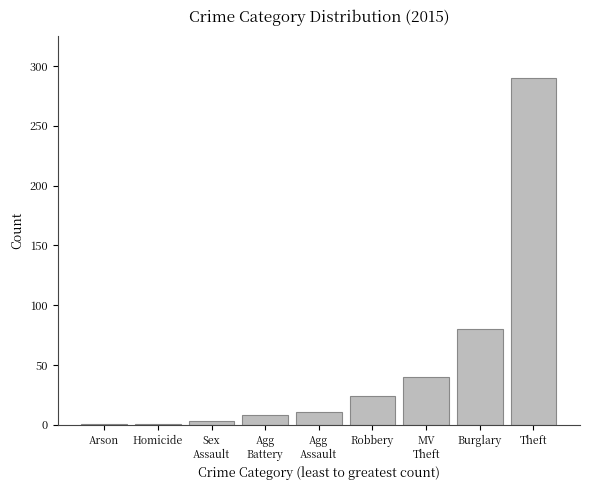

Which label corresponds to the largest value in the chart?

Theft